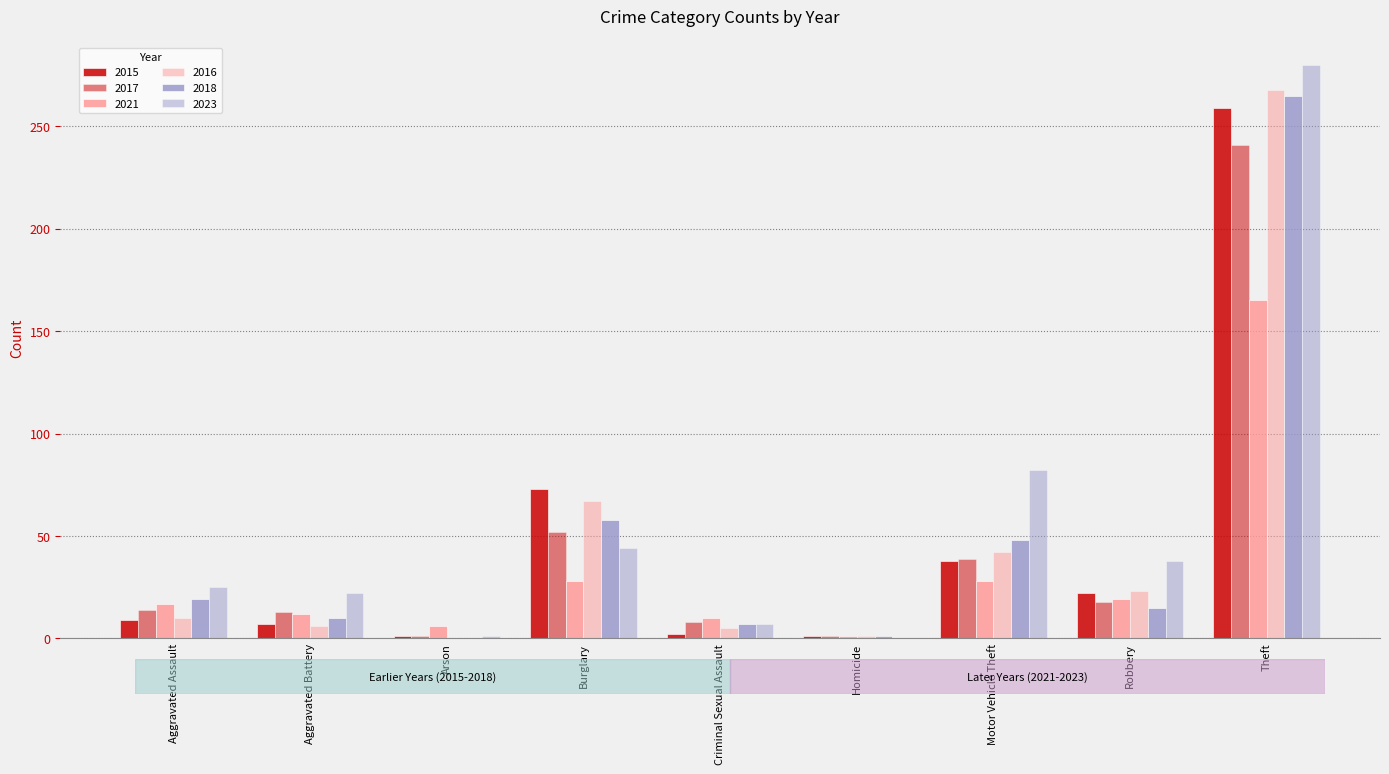

At Homicide, list the series in order from largest to smallest.

2015, 2017, 2021, 2016, 2018, 2023